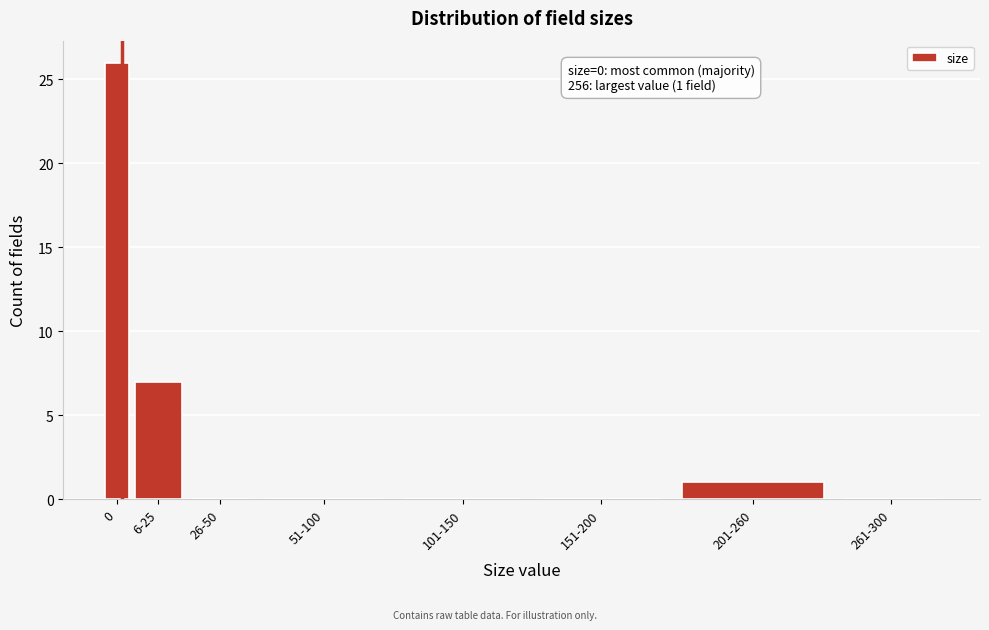

Reading left to right, what are all the values shown in this chart?

0=26	6-25=7	26-50=0	51-100=0	101-150=0	151-200=0	201-260=1	261-300=0